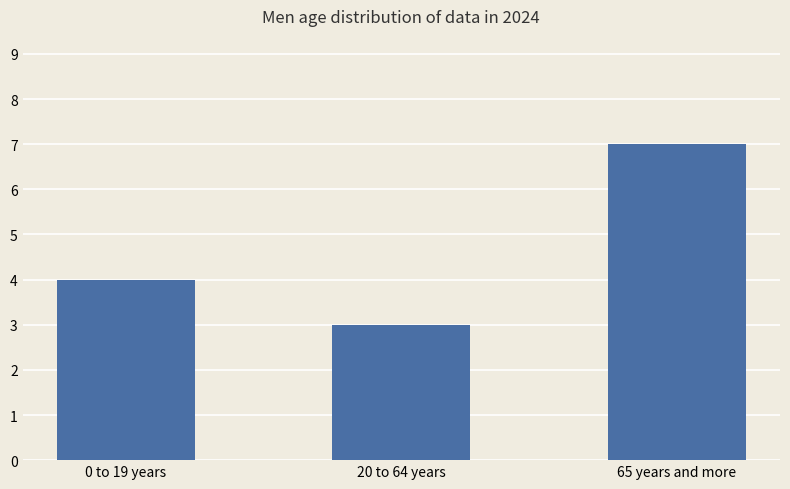

Reading left to right, list all the values displayed in this chart.

4	3	7